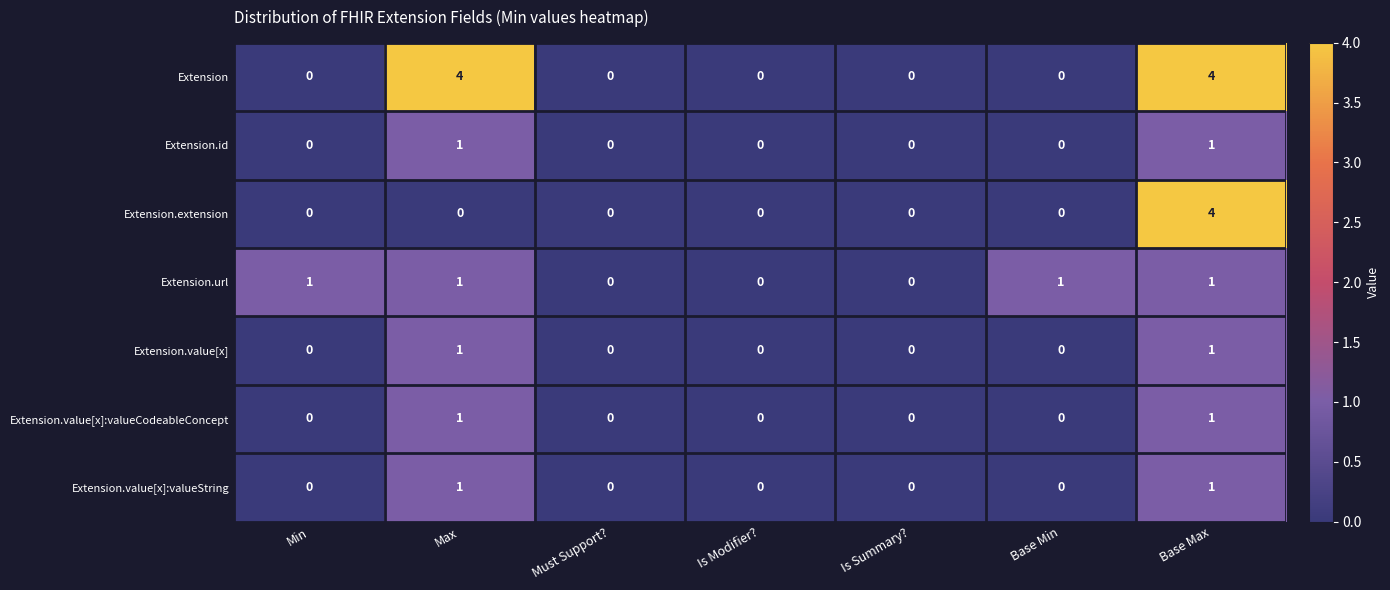

What is the difference between the maximum and minimum values in the Extension series?

4